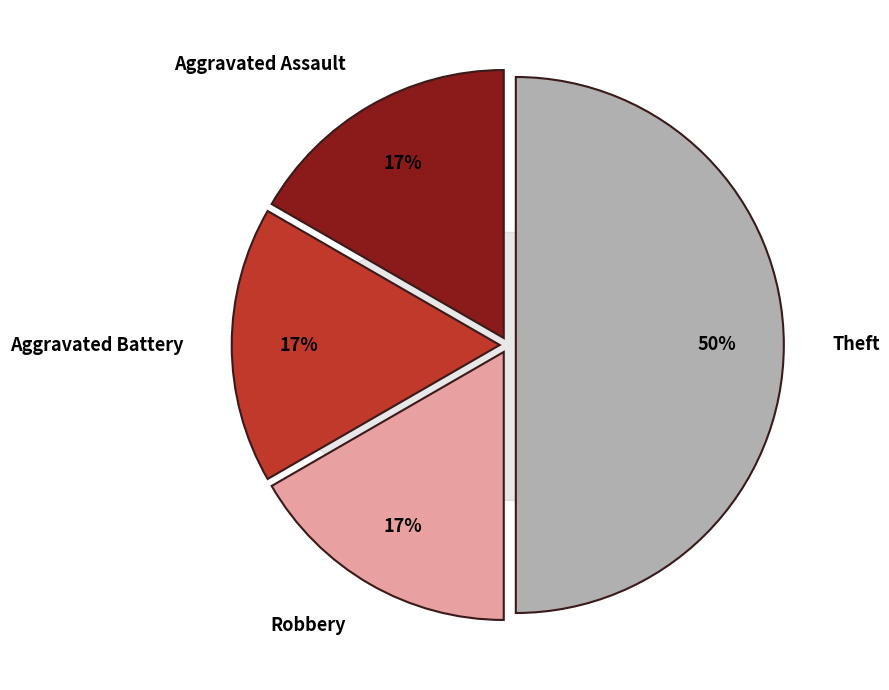

To the nearest percent, what is the difference between the Theft and Aggravated Assault slice percentages?

33%